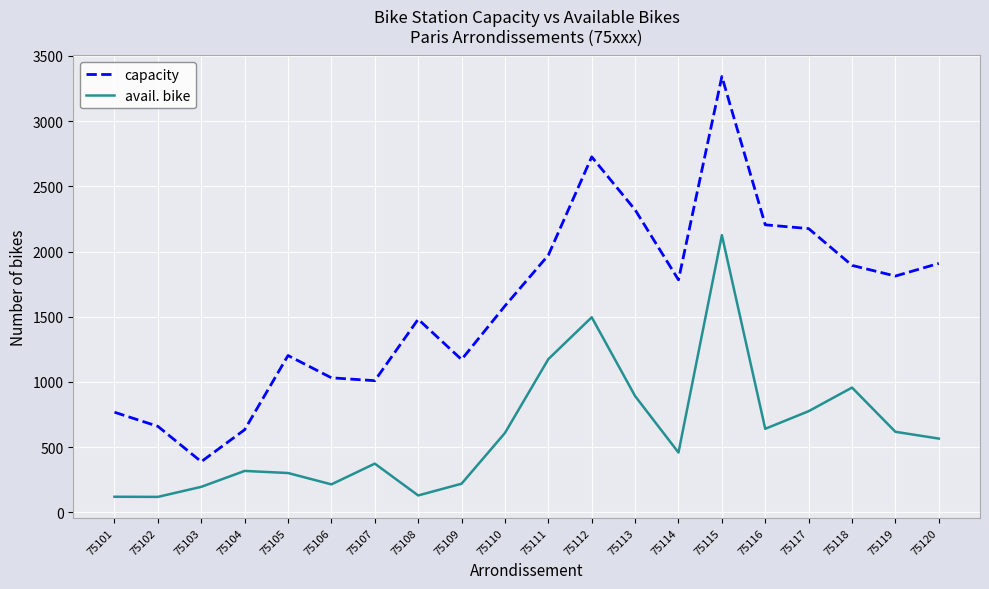

In capacity, how many points are lower than both neighbors (excluding endpoints)?

5